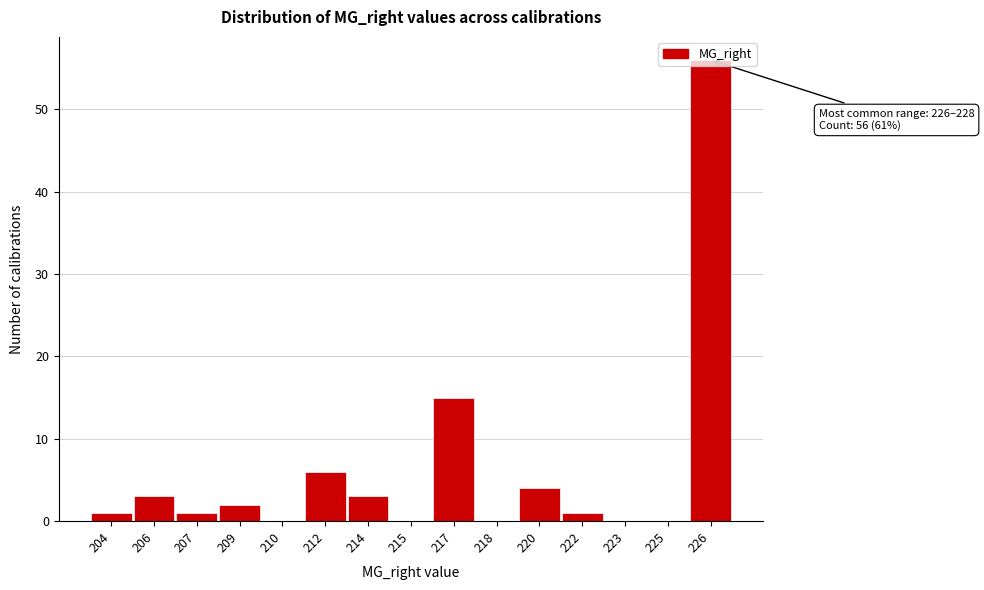

Approximately how many times larger is the value at 209 compared to 212?

0.3